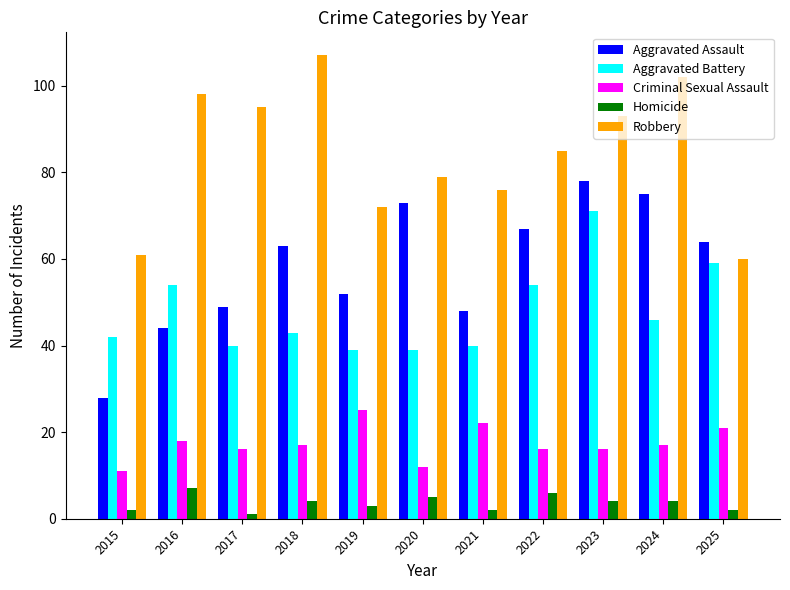

Rank the series by their maximum value, from lowest to highest.

Homicide, Criminal Sexual Assault, Aggravated Battery, Aggravated Assault, Robbery